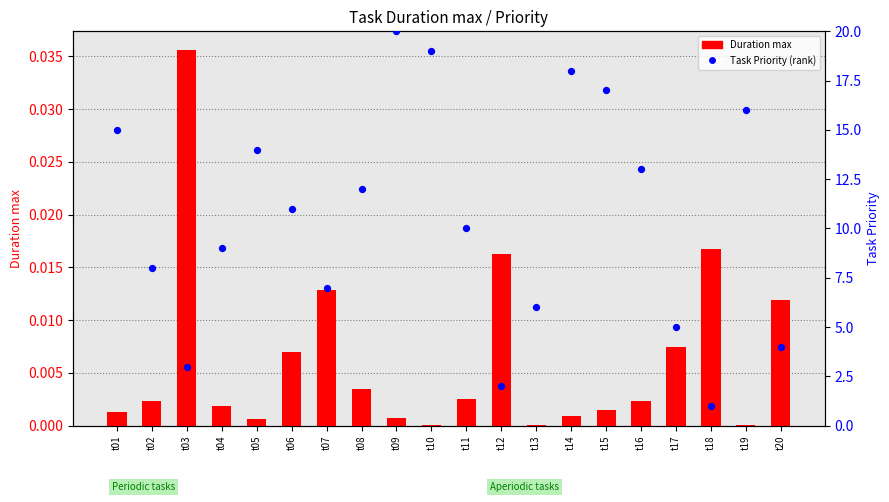

Which series has the largest total across all categories?

Task Priority (percentile rank)